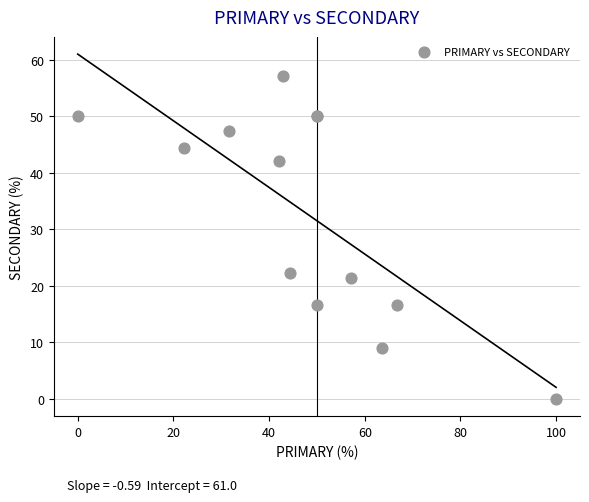

What Y value in the scatter plot is closest to 28?

22.2